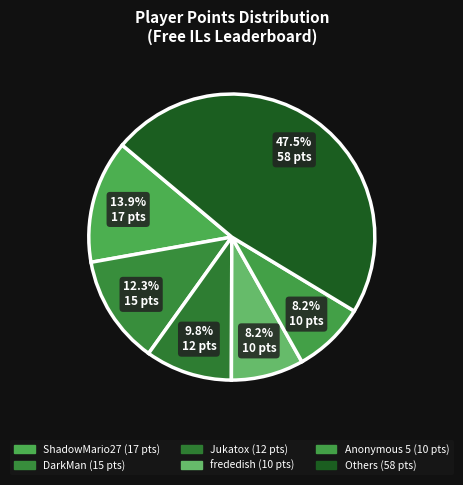

Count the number of slices in the pie.

6